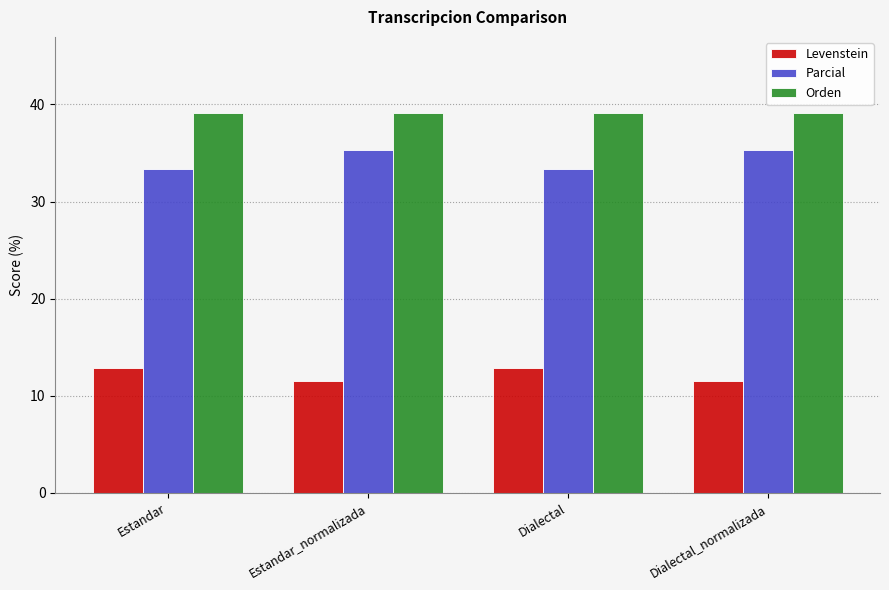

At Dialectal, list the series in order from smallest to largest.

Levenstein, Parcial, Orden